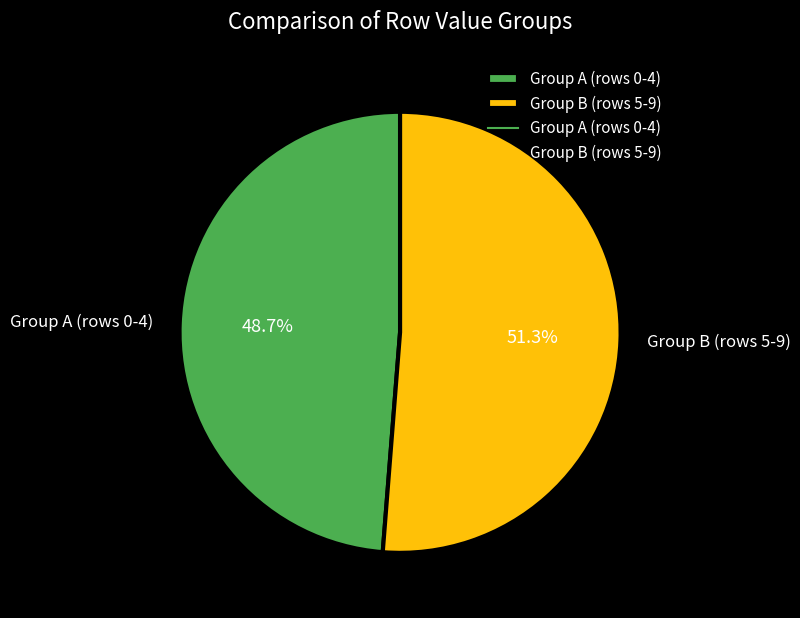

How many segments does this pie chart have?

2